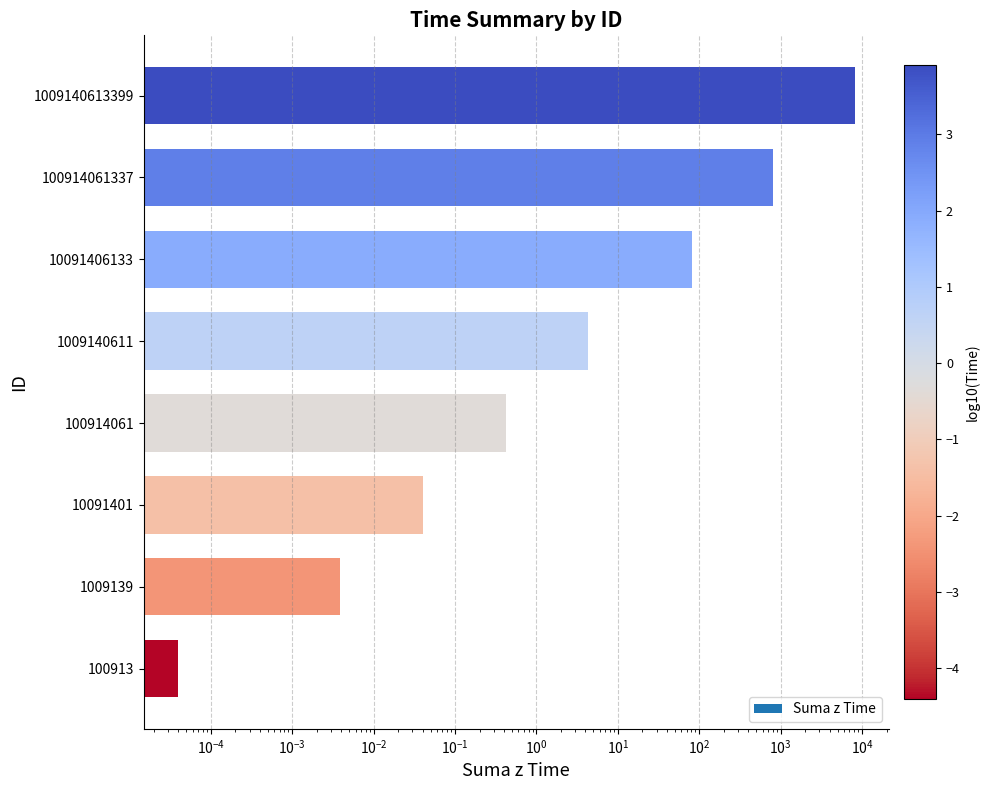

Which category has the highest value across all series?

1009140613399